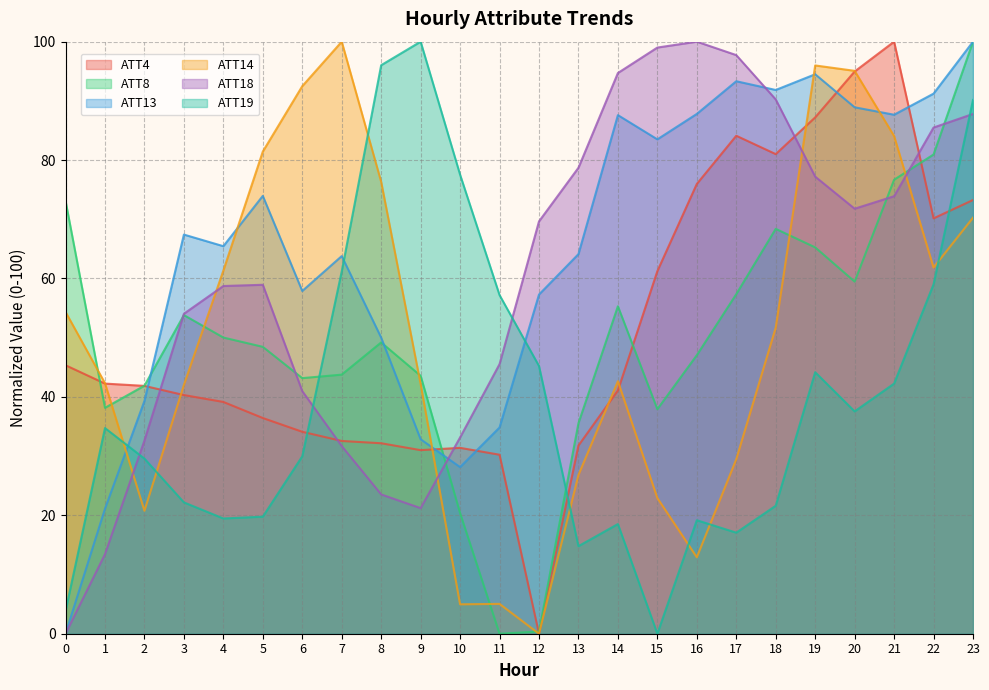

What is the sum of all ATT19 values?

961.0